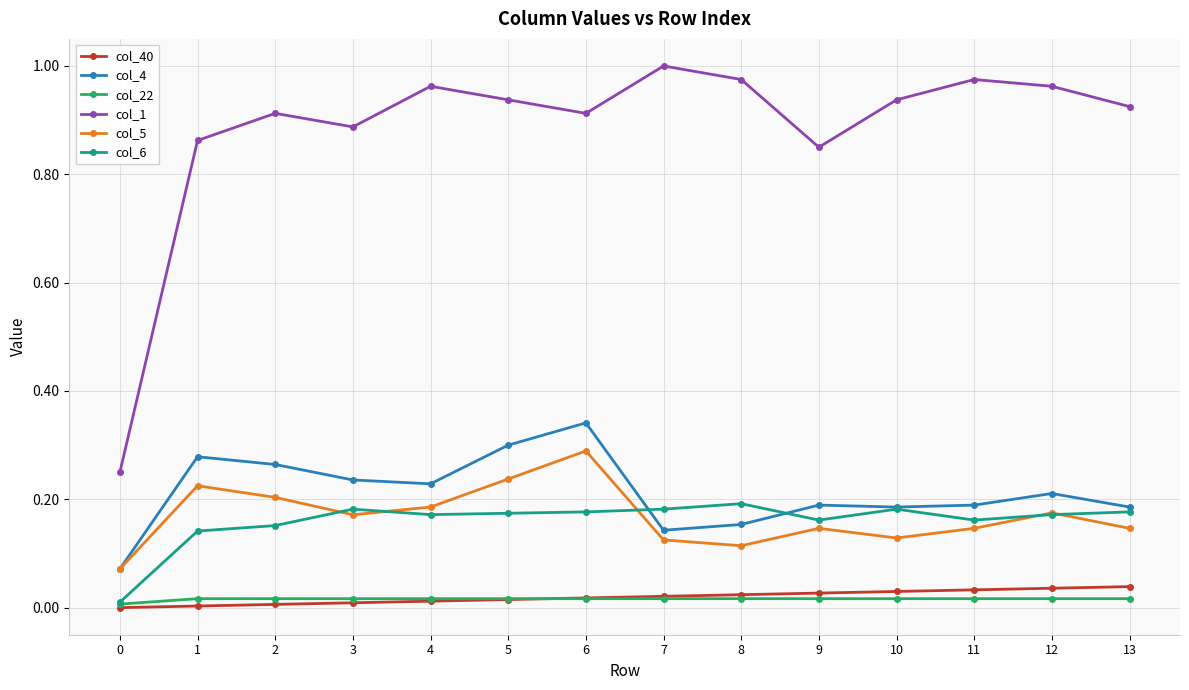

Which series has the largest range (max minus min)?

col_1